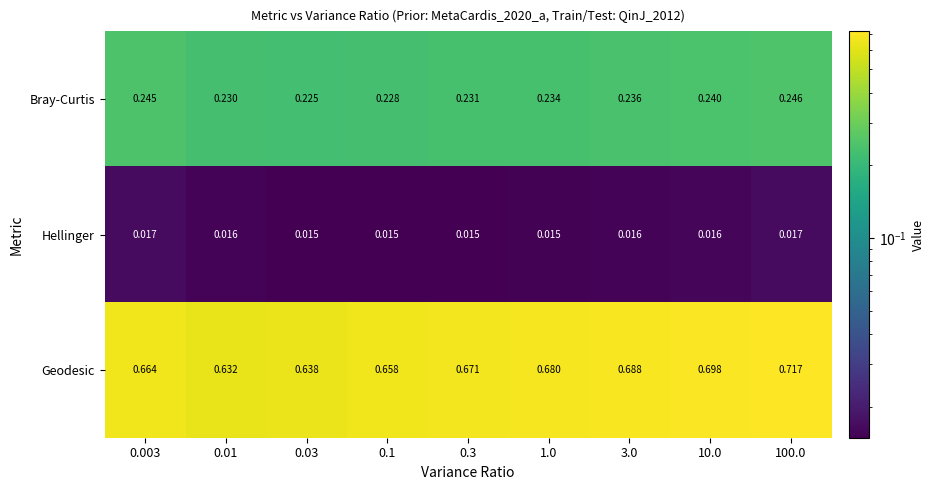

Which series has the widest spread of values?

Geodesic